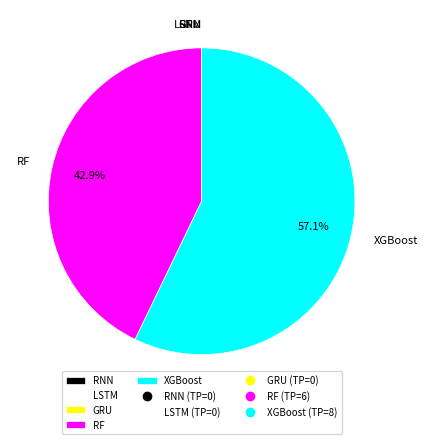

Which category has the biggest portion of the pie?

XGBoost